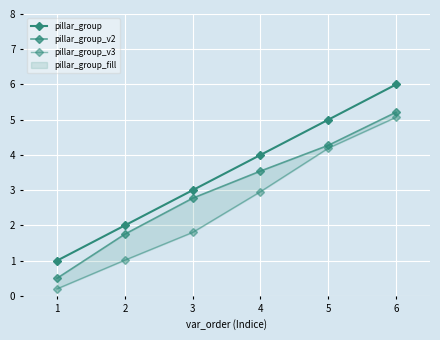

How many values in the pillar_group_v3 series exceed 2?

3